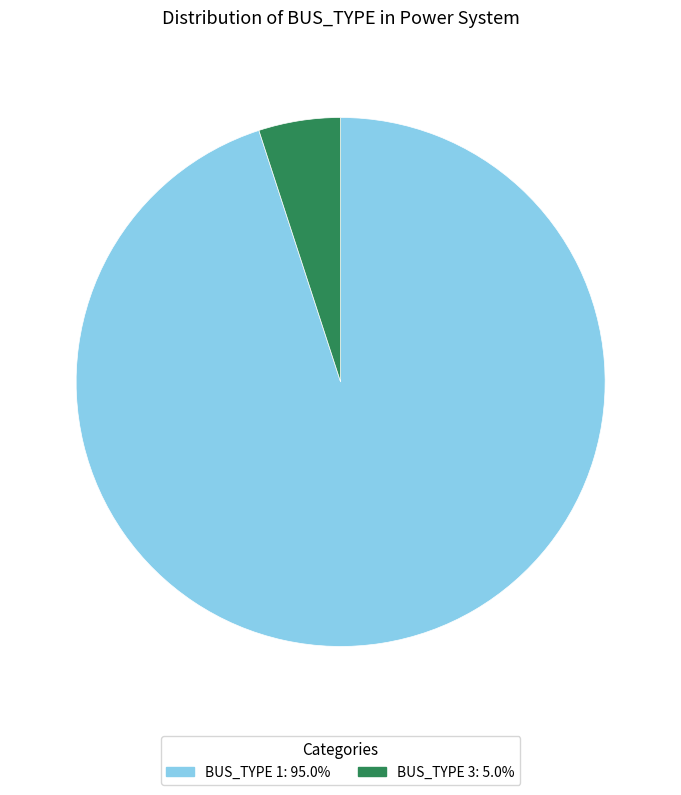

Which has a higher value, BUS_TYPE 3 or BUS_TYPE 1?

BUS_TYPE 1